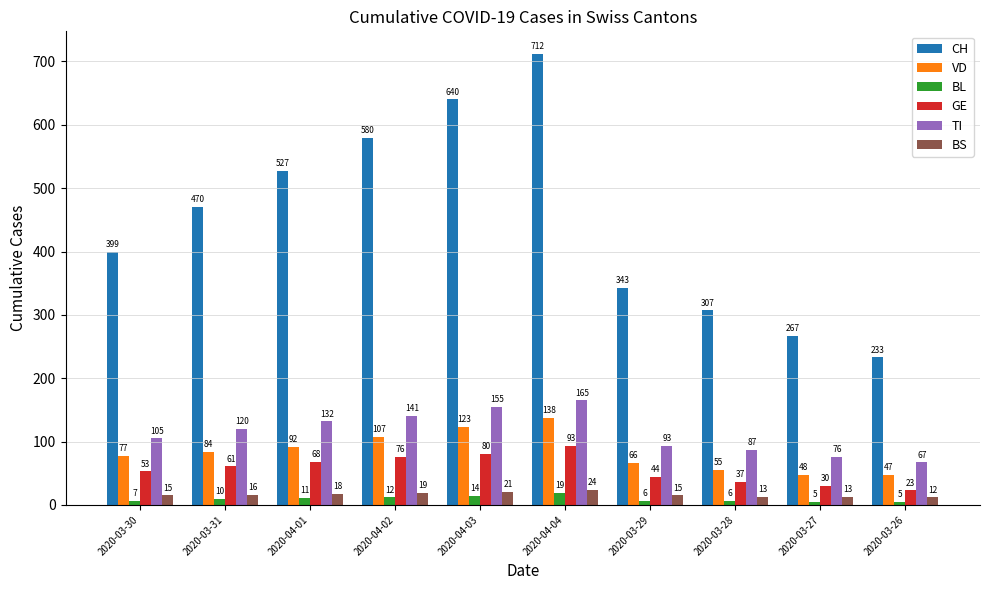

What value does the CH series have at 2020-03-31?

470